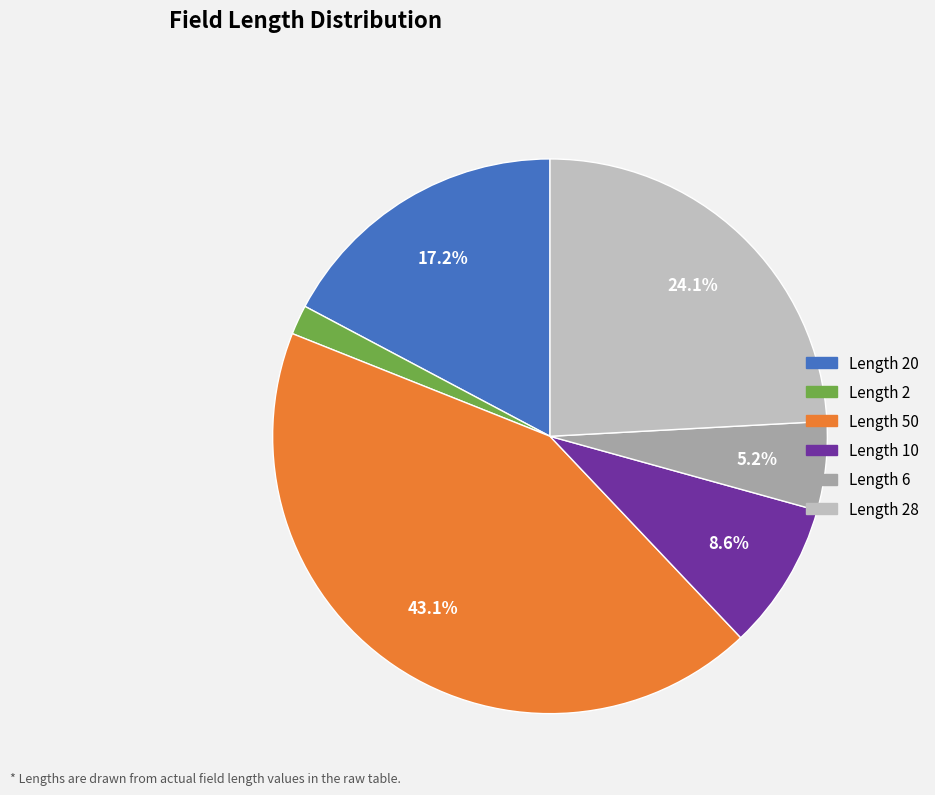

Does Length 6 account for over 50% of the chart?

No